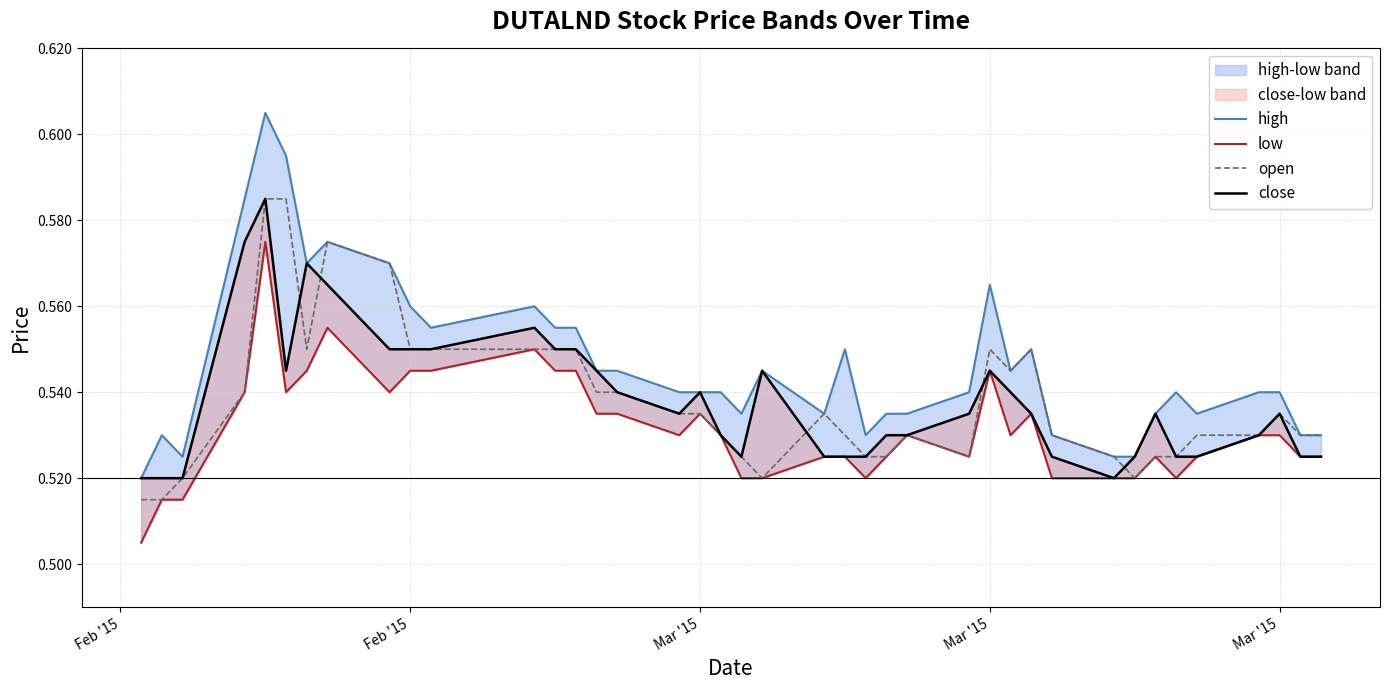

The high series shows 0.8 at 22. True or false?

False